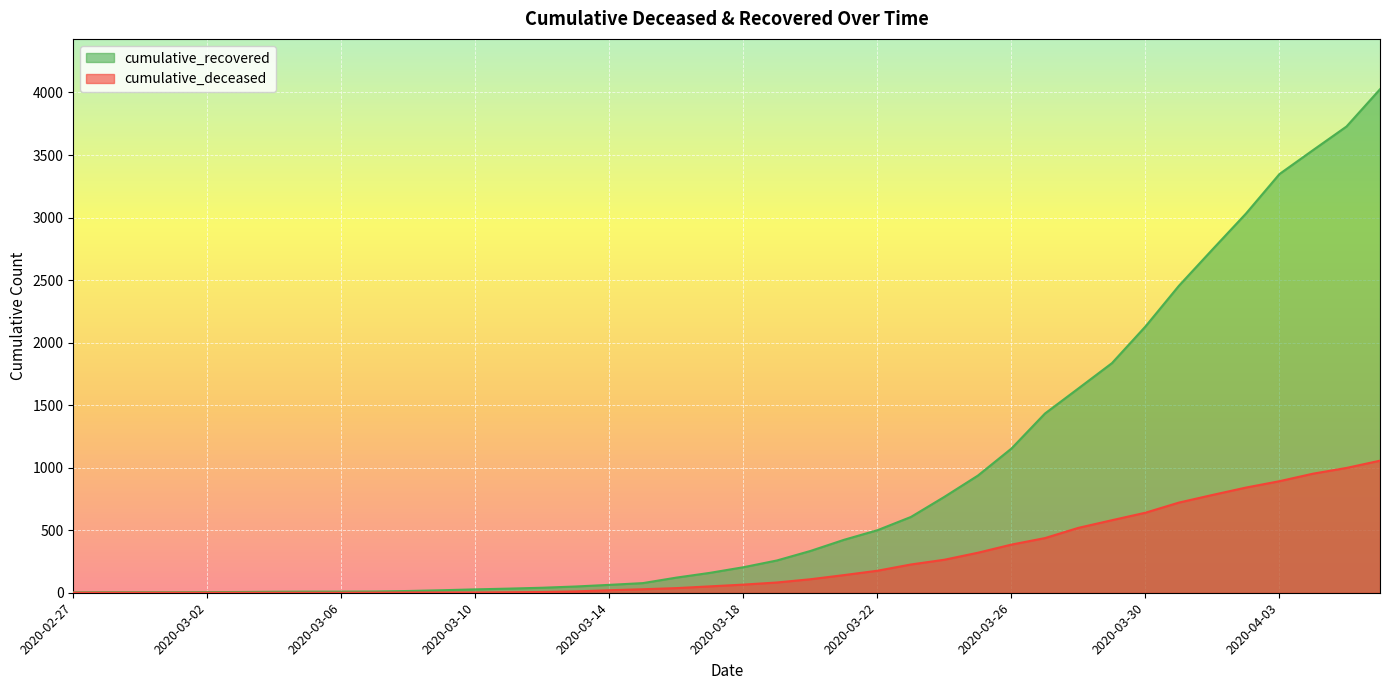

Which category has the lowest value in the cumulative_recovered series?

2020-02-27